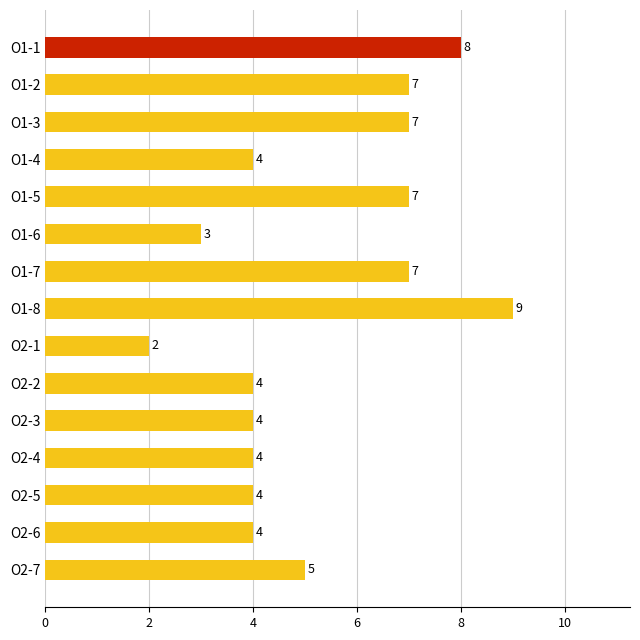

What is the average value?

5